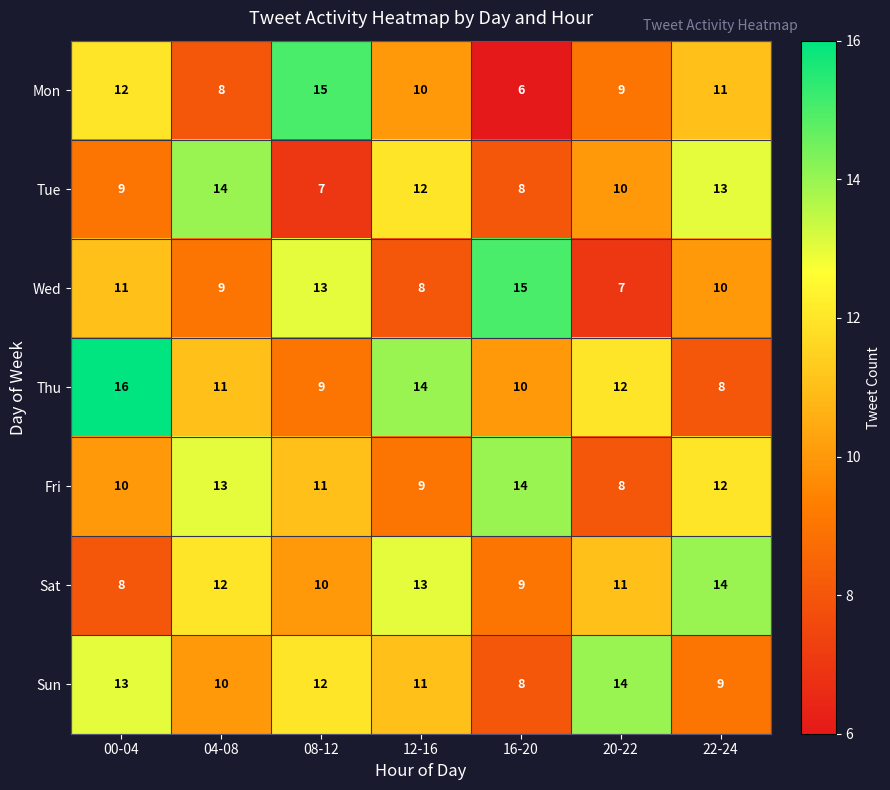

What is the maximum value shown in the chart?

16